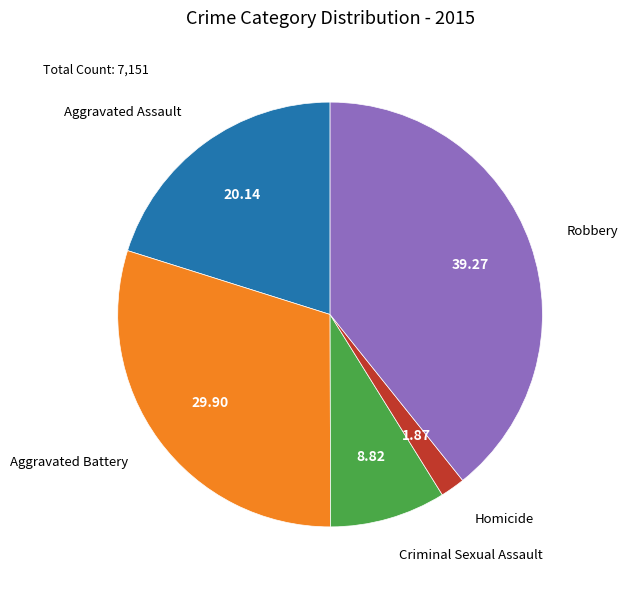

Is there any slice that represents more than half of the pie?

No